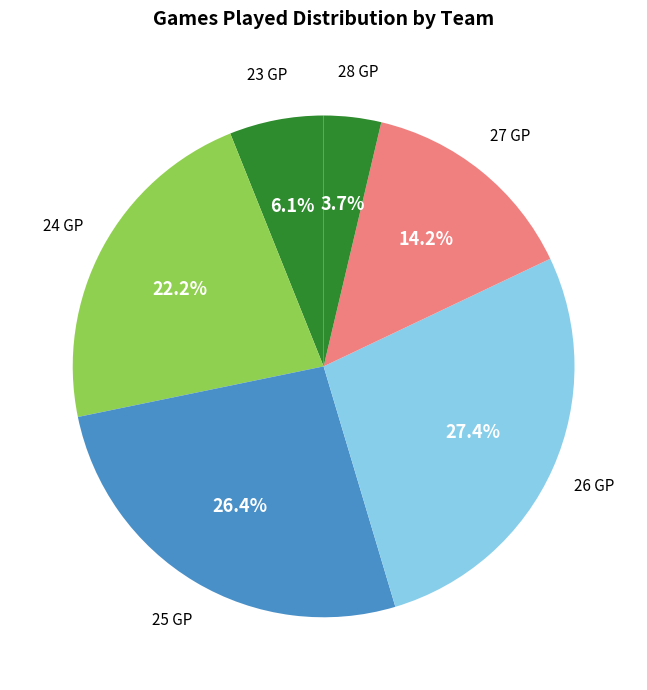

How many slices are in this pie chart?

6